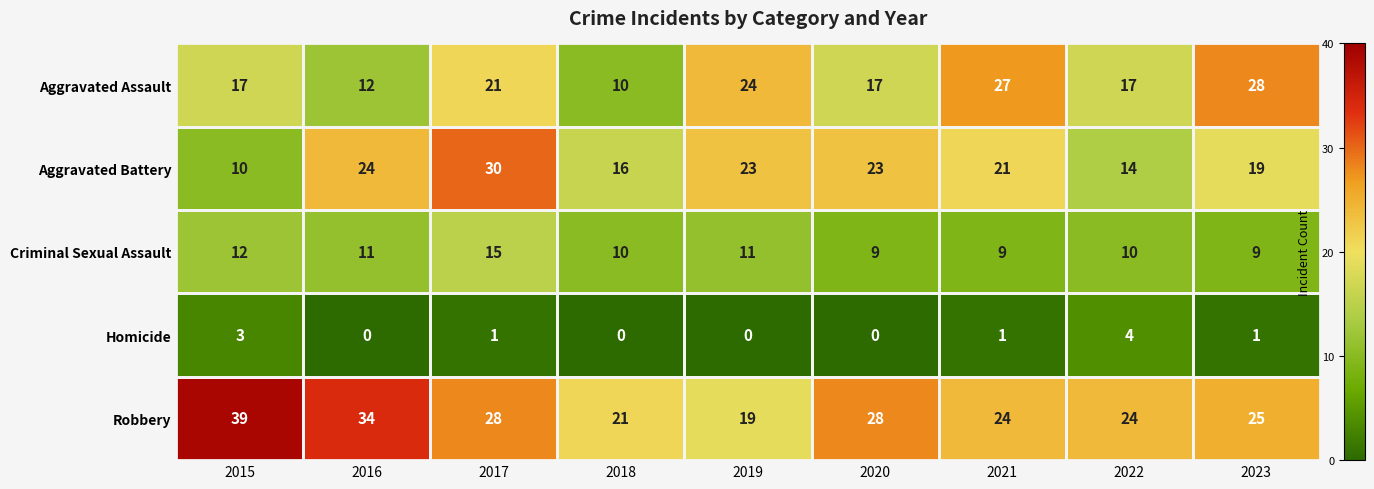

What is the difference between the second highest and second lowest values in the Homicide series?

3